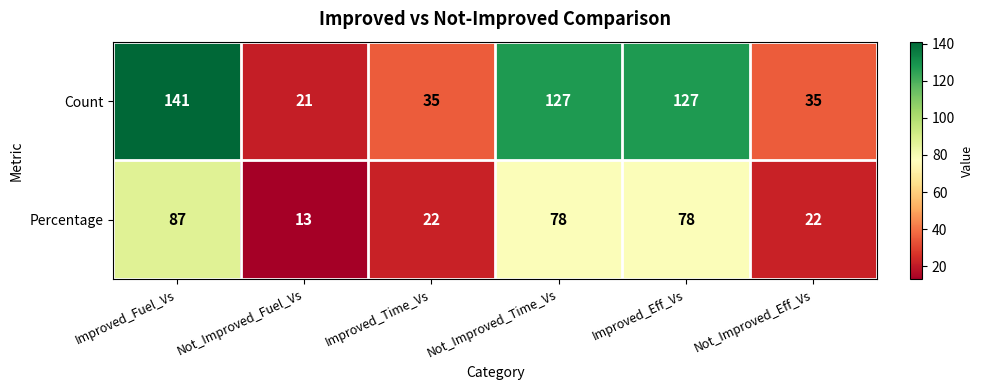

The Percentage series shows 102 at Improved_Eff_Vs. True or false?

False